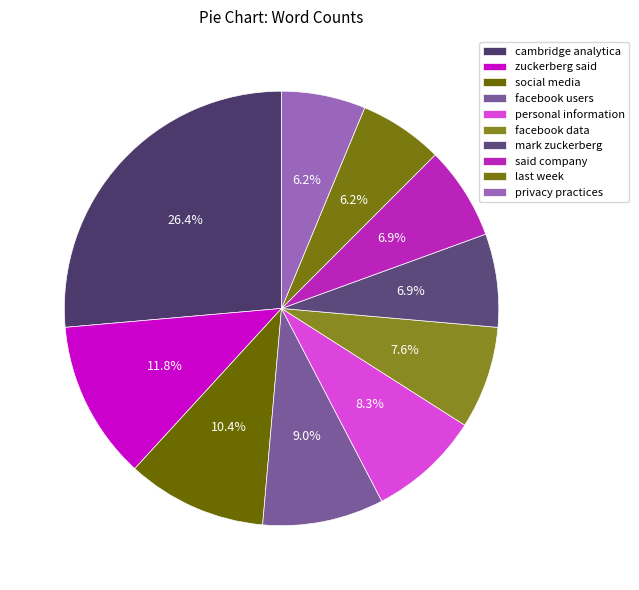

Which category has the biggest portion of the pie?

cambridge analytica